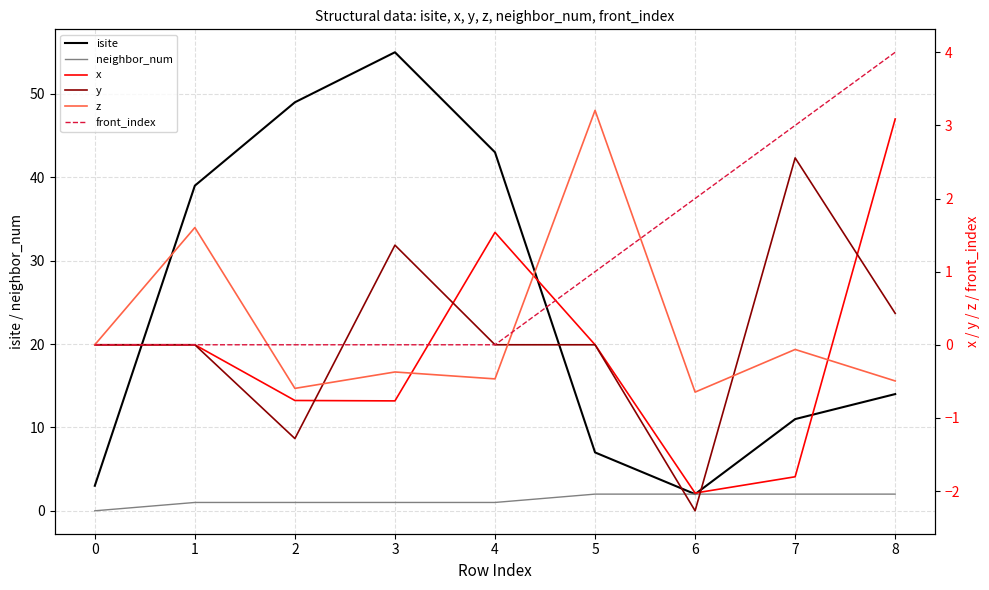

True or false: y has a value of 2.6 at 7.

True